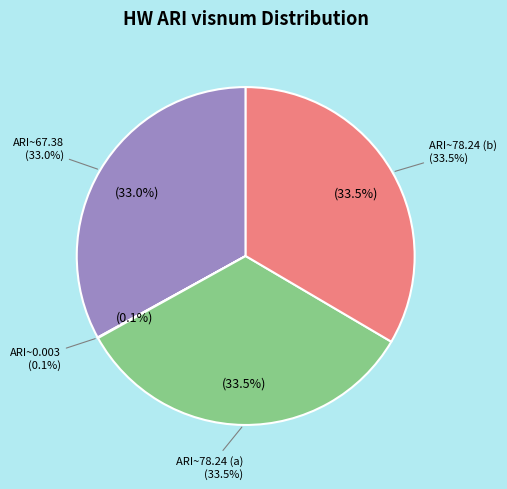

Which has a higher value, 67.37960221606556 or 0.0030878450032066?

67.37960221606556